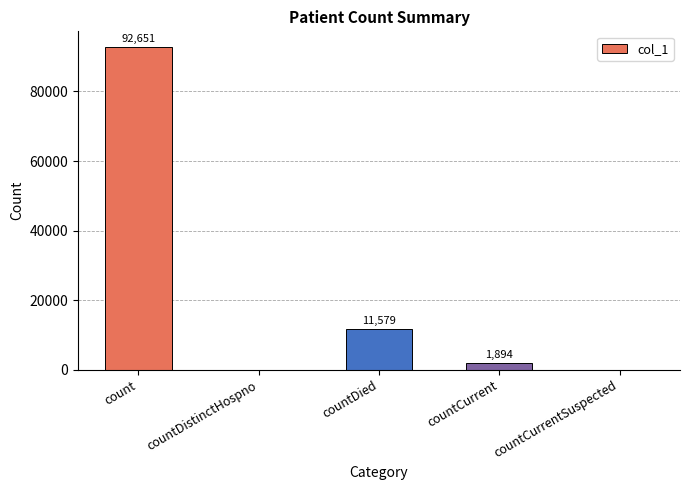

What is the change in value from countDistinctHospno to countDied?

+11579